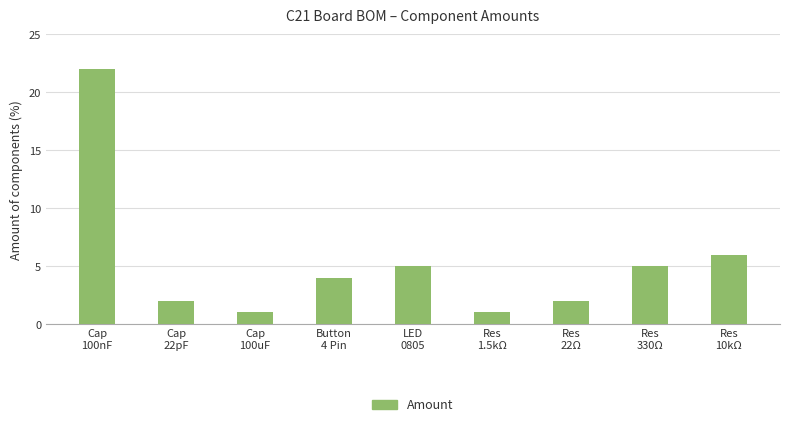

Where is the data nearest to the value 11?

Res
10kΩ